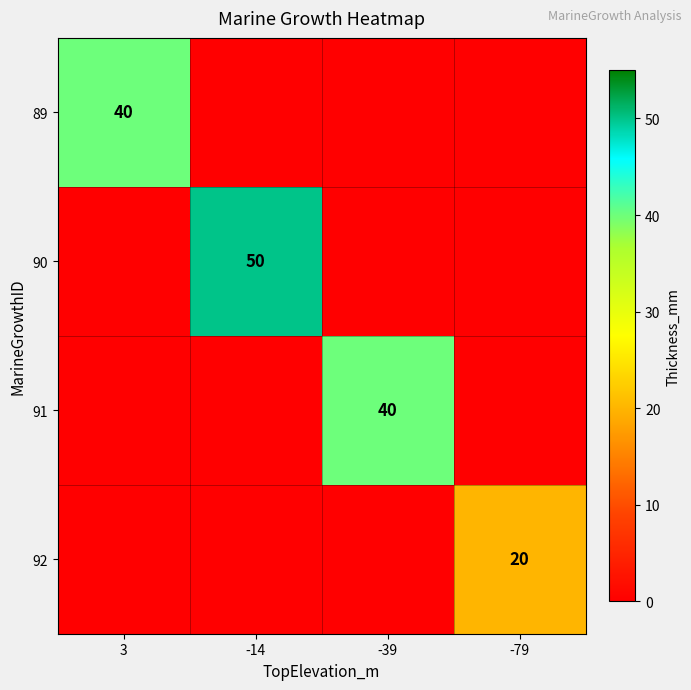

List the series in order of their peak value, lowest first.

92, 89, 91, 90